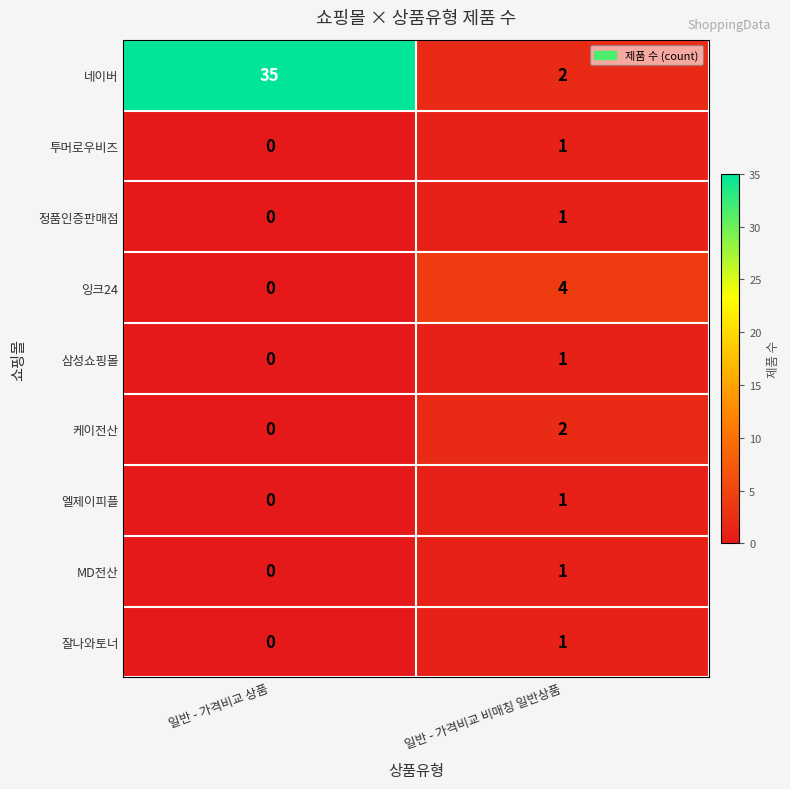

True or false: 엘제이피플 has a value of -1 at 일반 - 가격비교 상품.

False